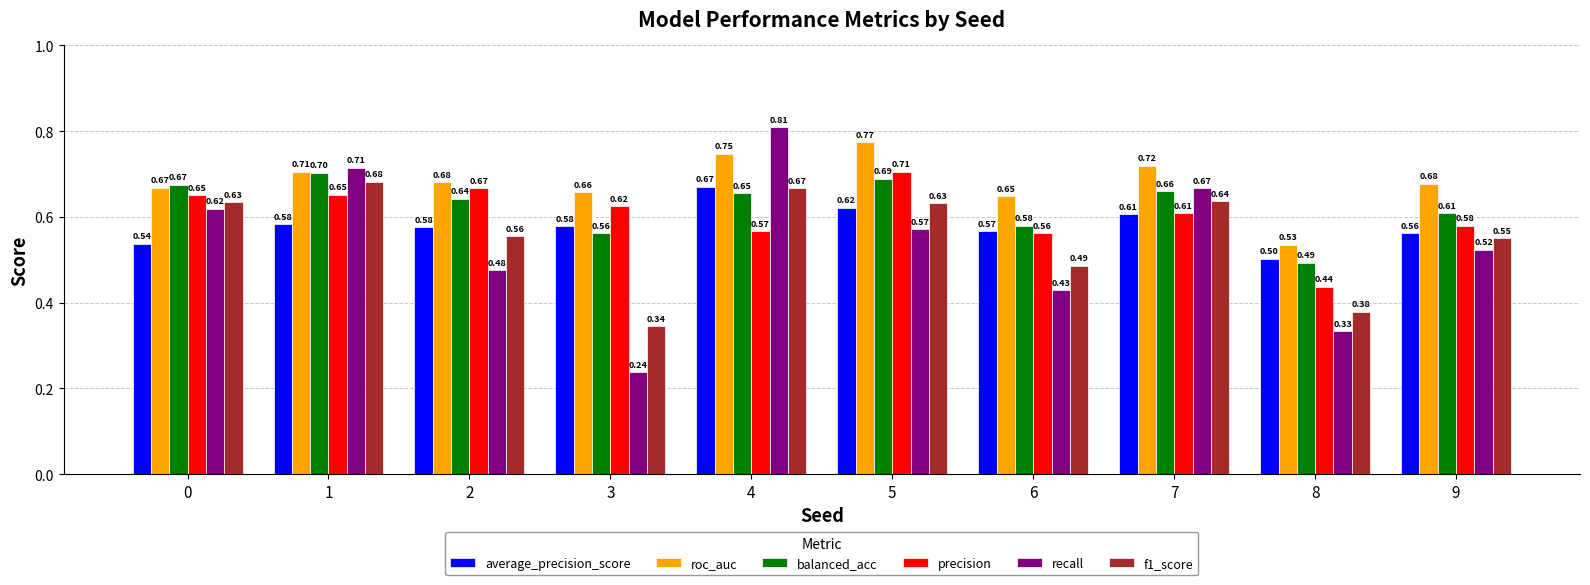

Which category has the lowest value across all series?

3